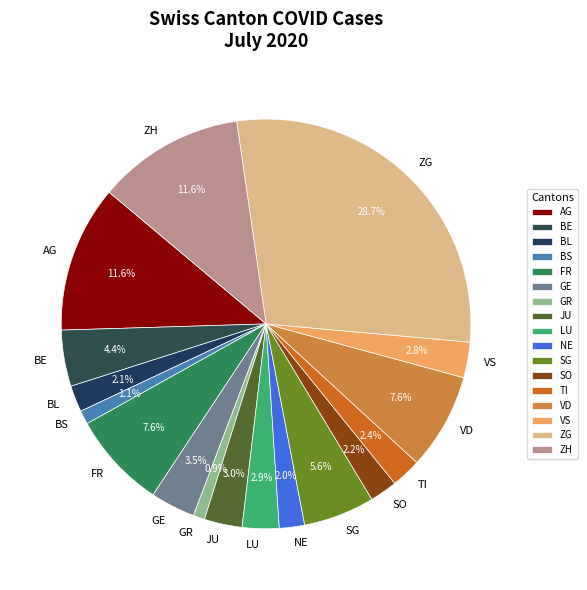

How many segments does this pie chart have?

17